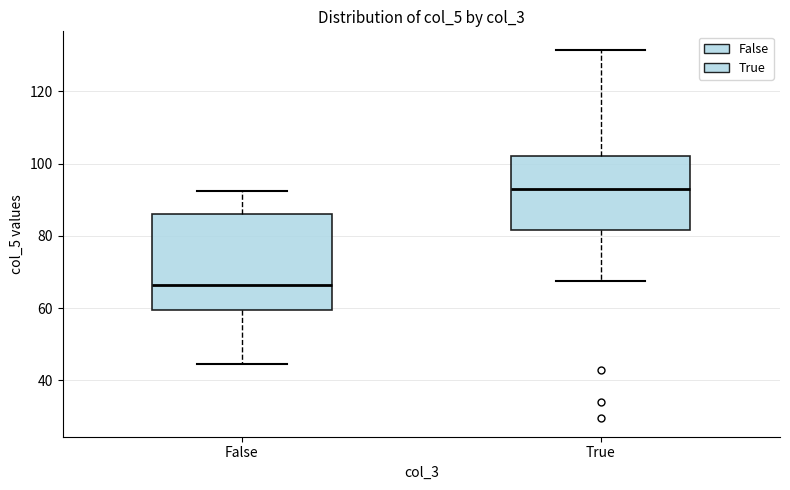

Reading left to right, transcribe this box plot: for each box, give where its median line is, the range the box spans, and where its two whiskers end, as read against the y-axis. The values are not printed on the chart, so give them approximately, as read against the axis.

False: median 66, box 60 to 86, whiskers 44 to 92
True: median 94, box 82 to 102, whiskers 68 to 132